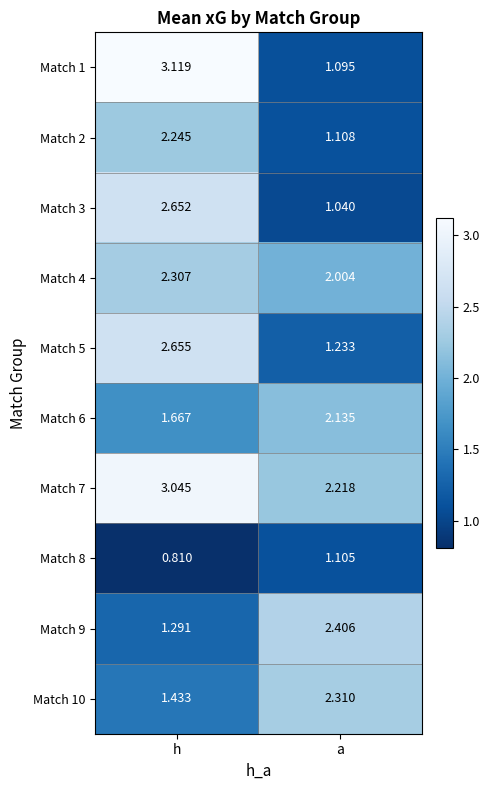

What is the total value across all series at h?

21.2